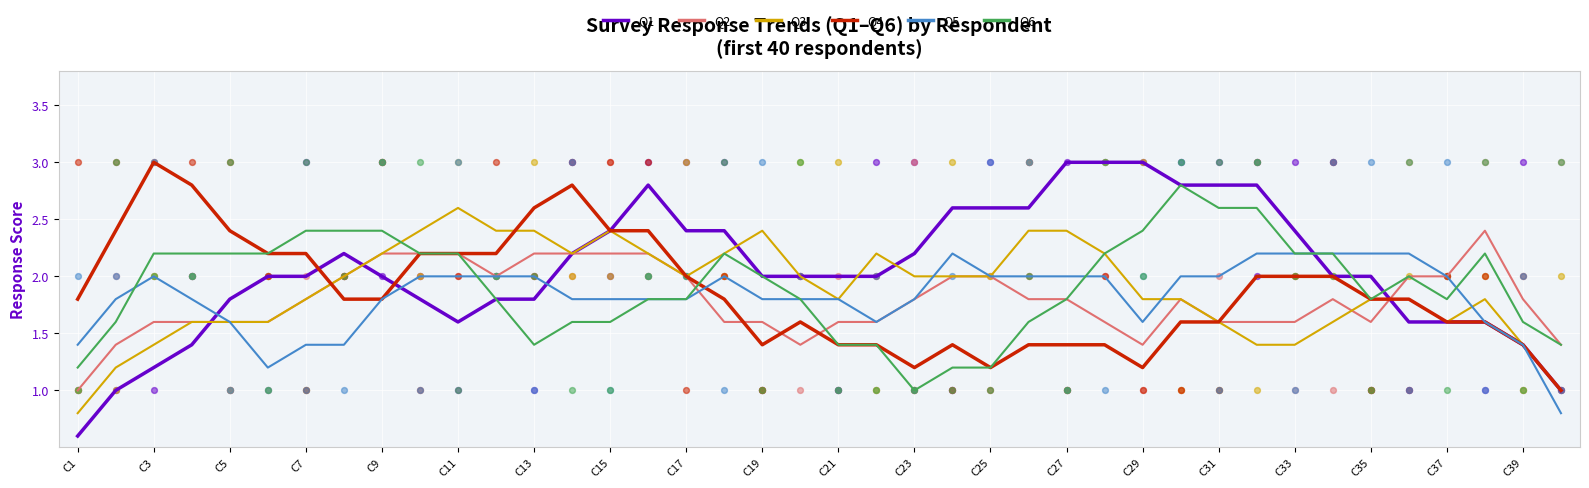

Which series has the largest Y range (max minus min)?

Q1